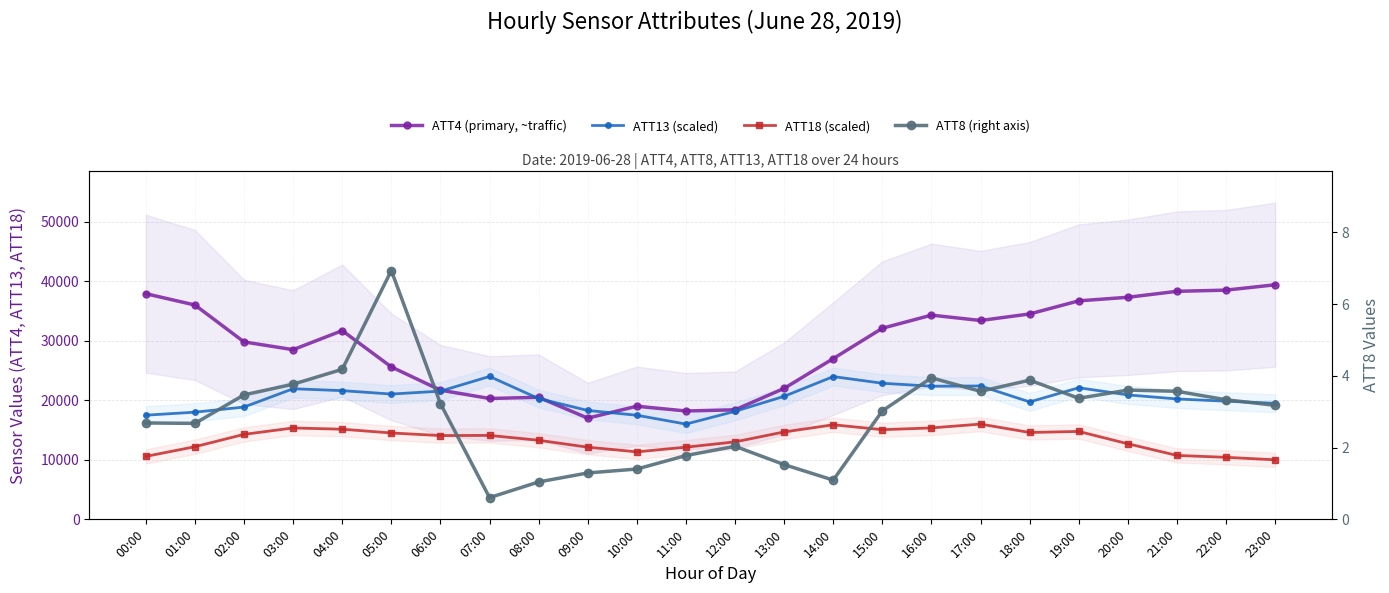

The ATT18 (scaled) series shows 15927.6 at 21:00. True or false?

False